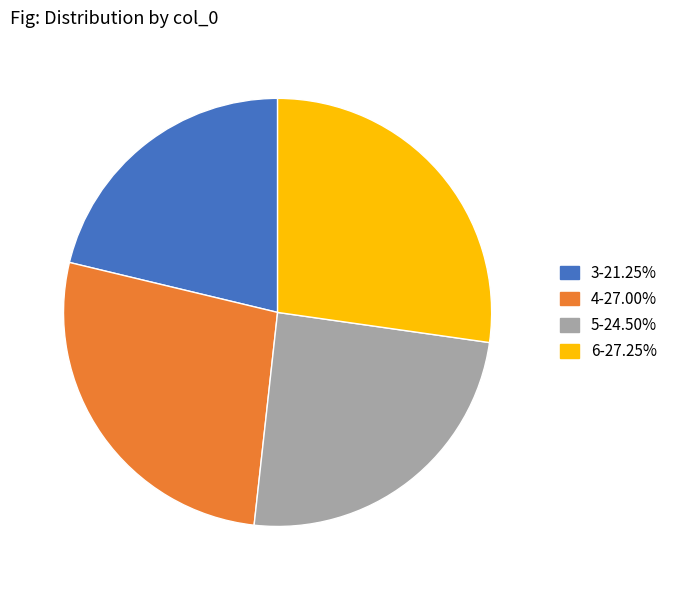

Combined, do 6-27.25% and 4-27.00% account for over 50%?

Yes